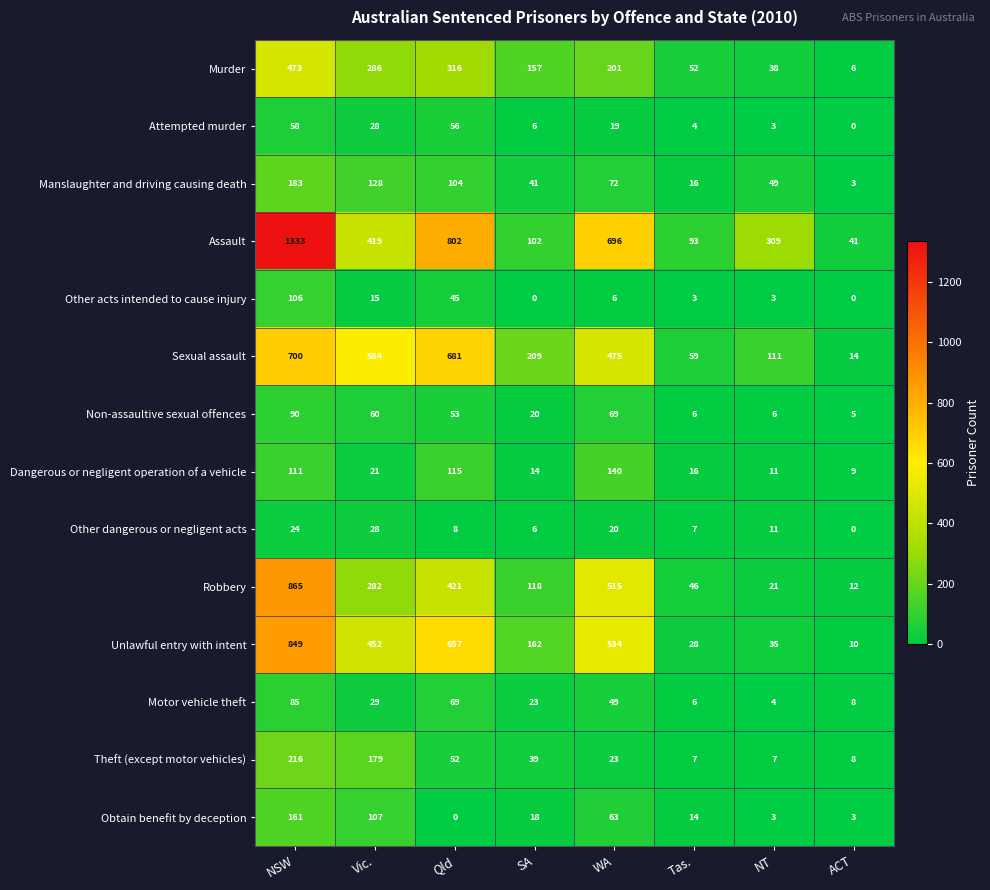

At which category is the sum across all series the highest?

NSW